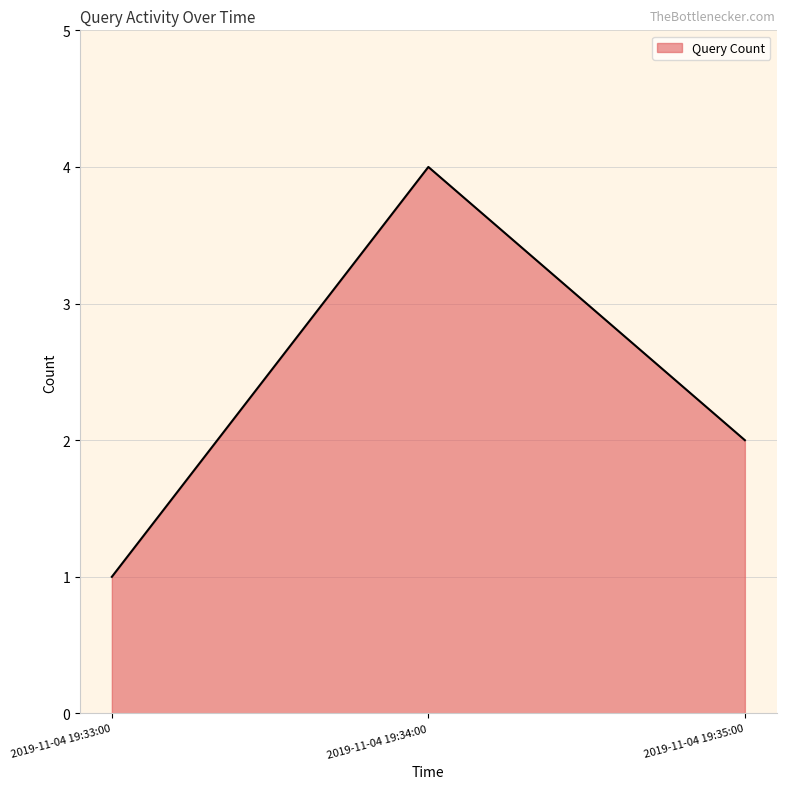

The value at 2019-11-04 19:35:00 is 1. True or false?

False